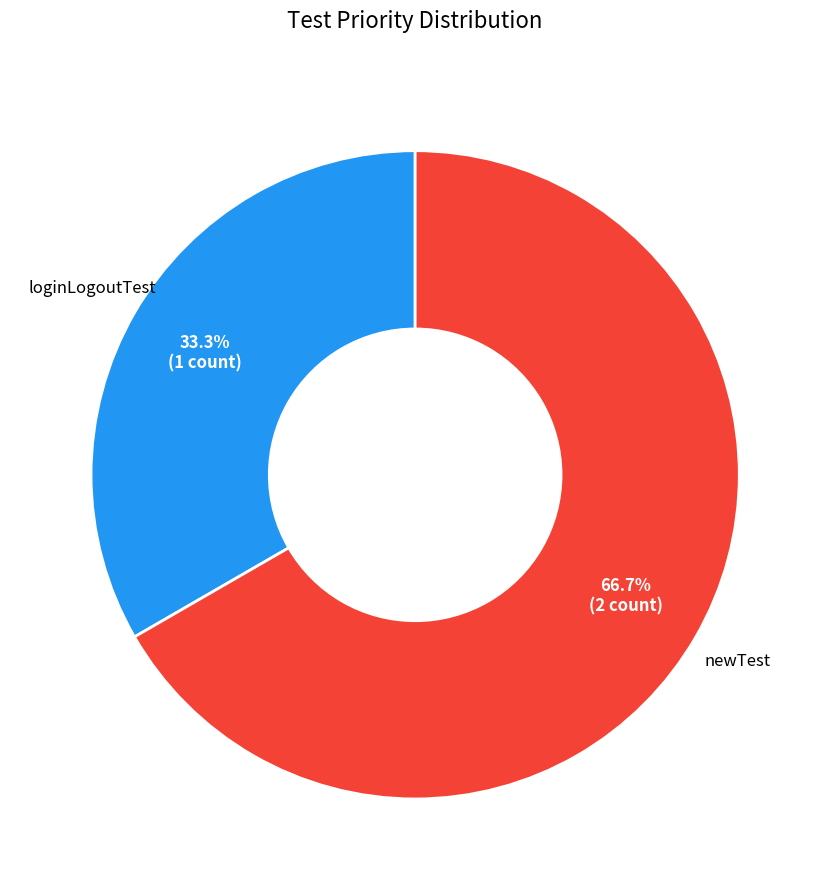

Is there a majority slice in this chart?

Yes